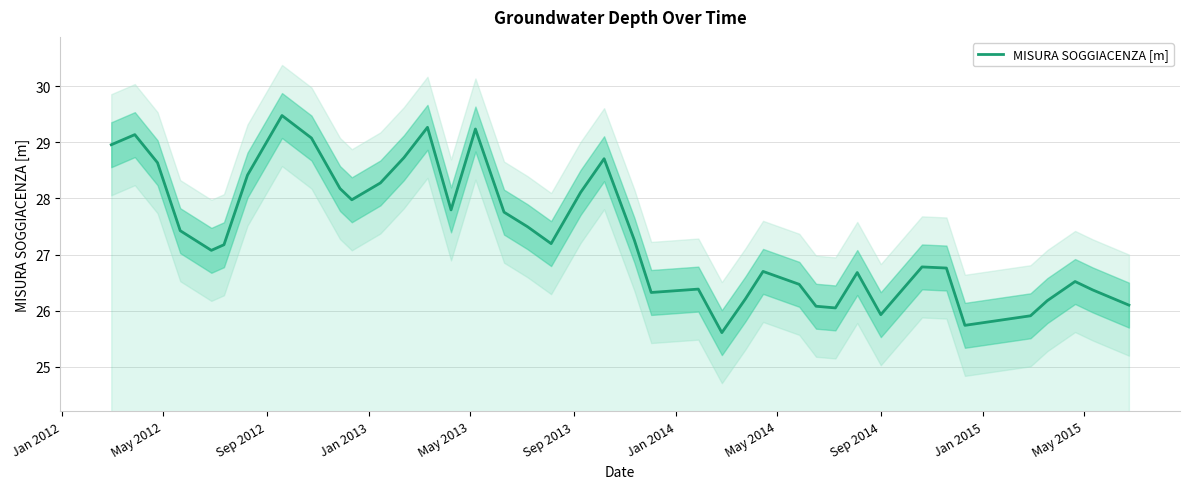

Reading left to right, extract all data points from this chart.

29.0	29.1	28.6	27.4	27.1	27.2	28.4	29.5	29.1	28.2	28.0	28.3	28.7	29.3	27.8	29.2	27.8	27.5	27.2	28.1	28.7	27.3	26.3	26.4	25.6	26.2	26.7	26.5	26.1	26.1	26.7	25.9	26.8	26.8	25.7	25.9	26.2	26.5	26.4	26.1